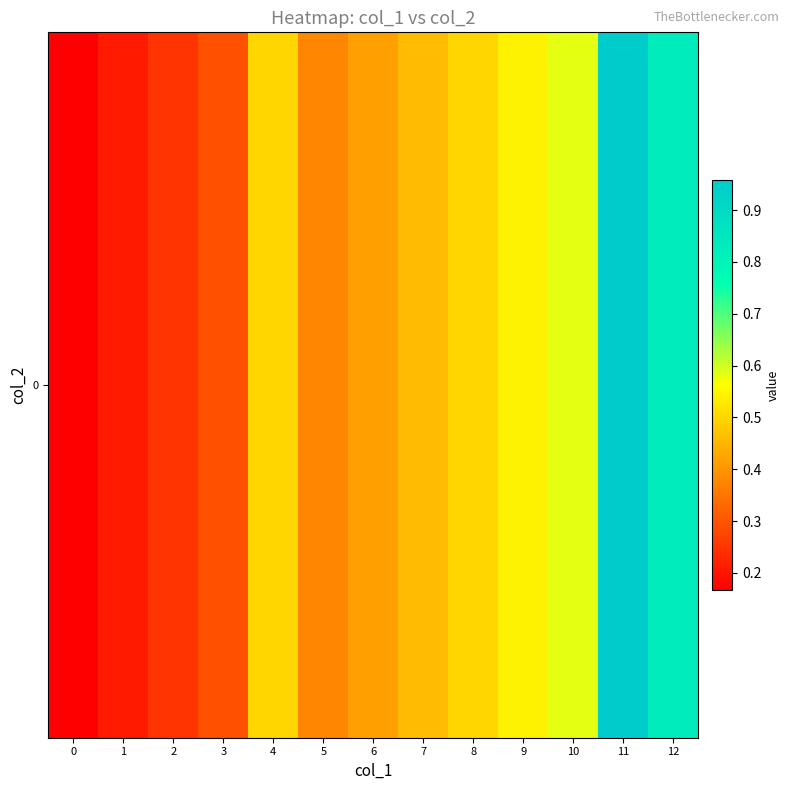

What is the difference between the second highest and minimum values?

0.7